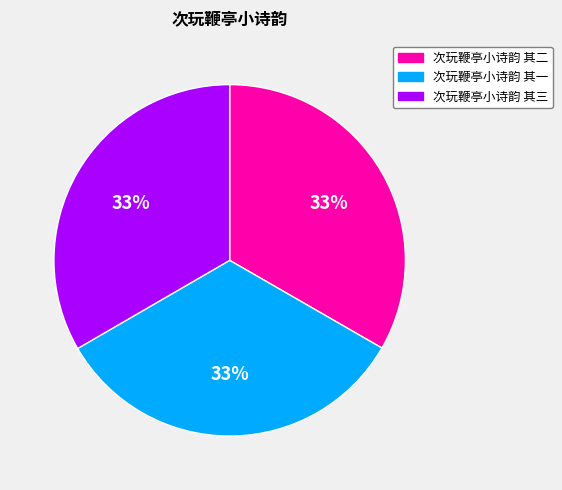

Is it true that 次玩鞭亭小诗韵 其三 is 41% of the pie?

False